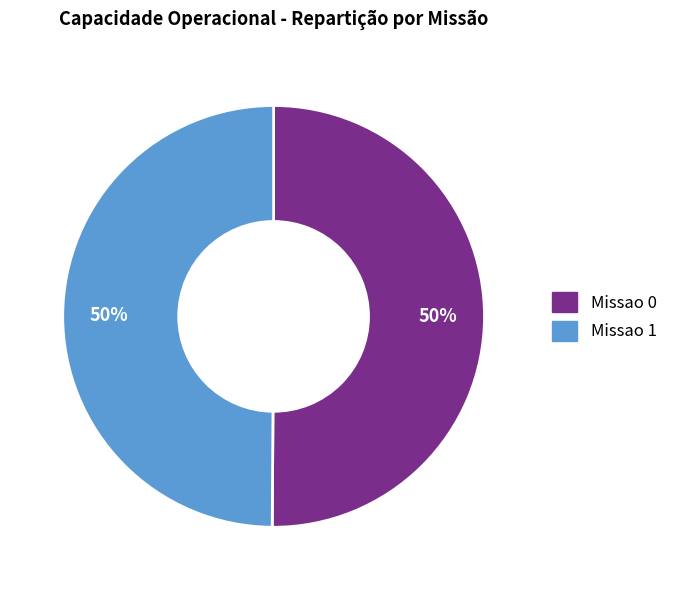

True or false: Missao 1 accounts for 50% of the total.

True